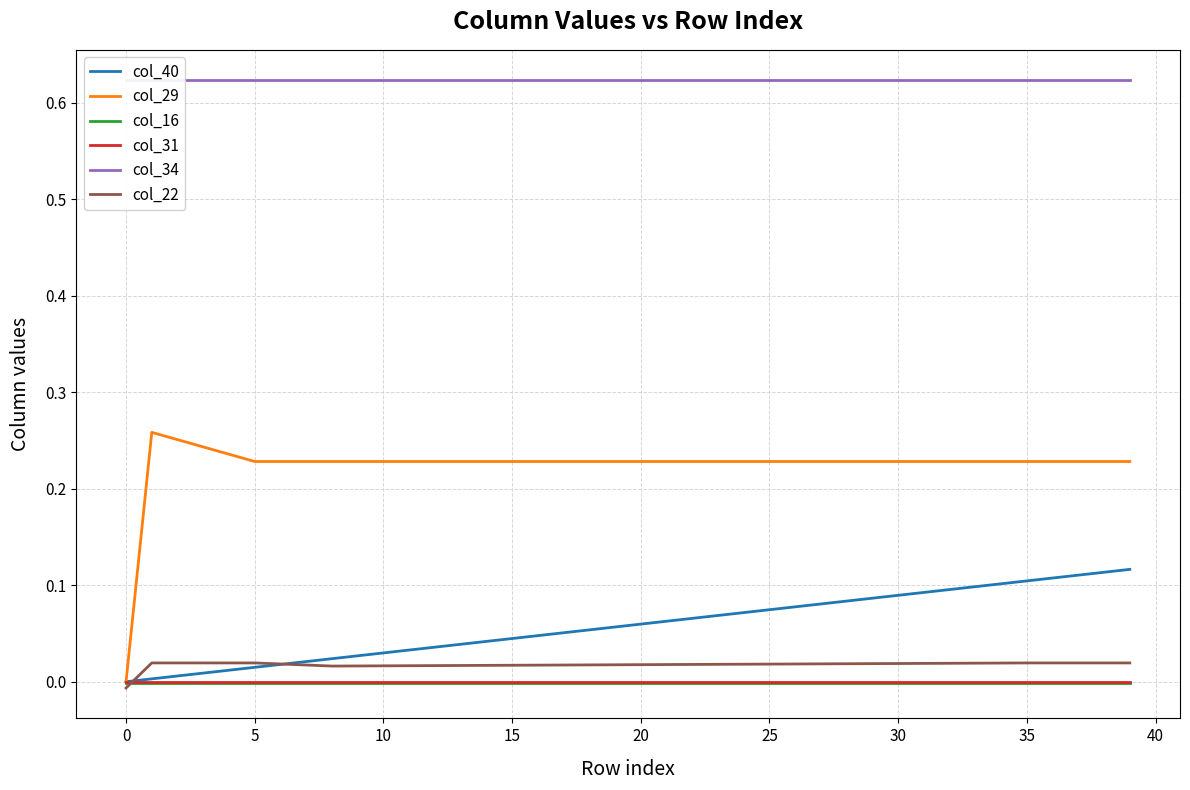

Which series has the largest range (max minus min)?

col_29